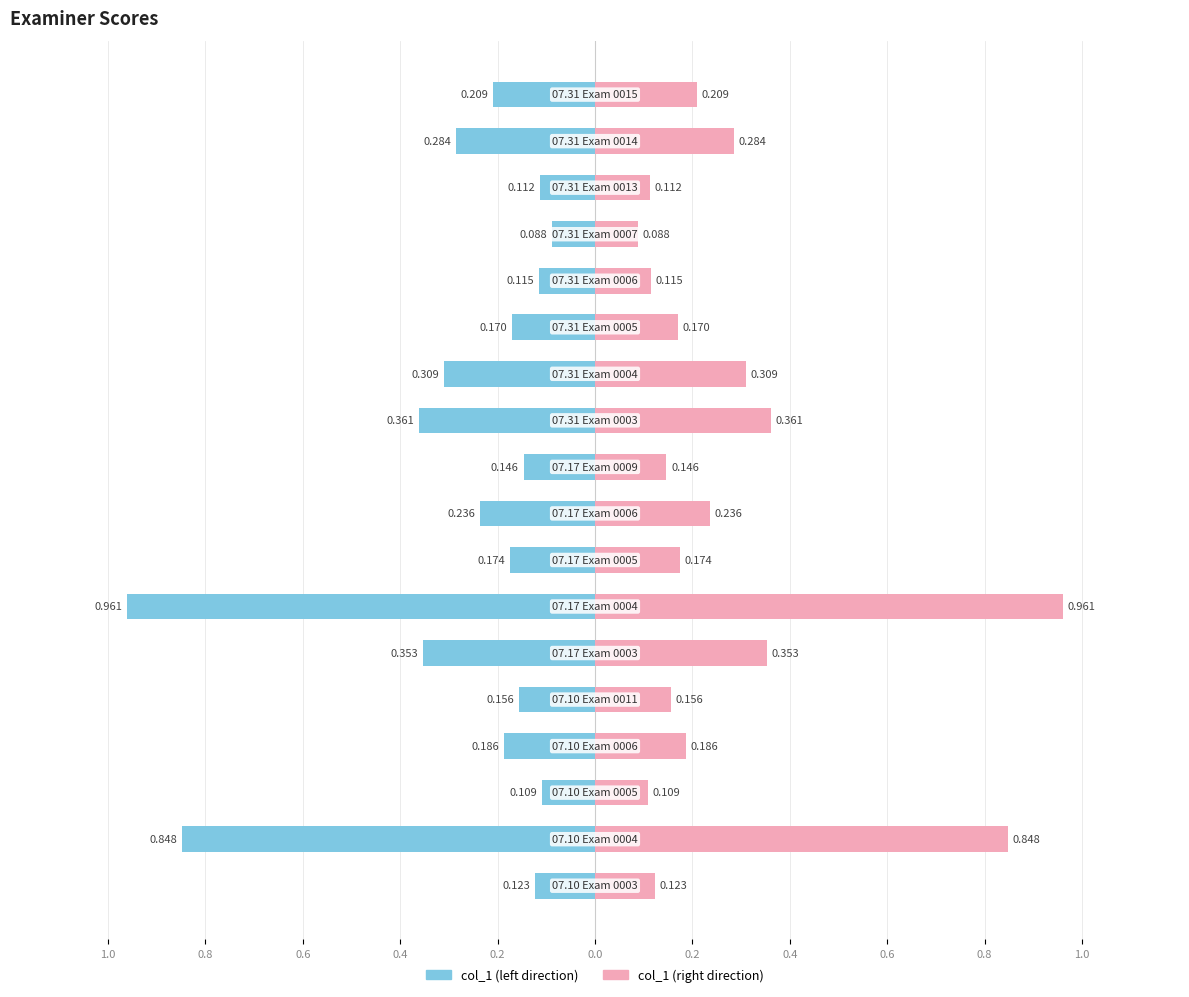

What is the maximum value shown in the chart?

1.0